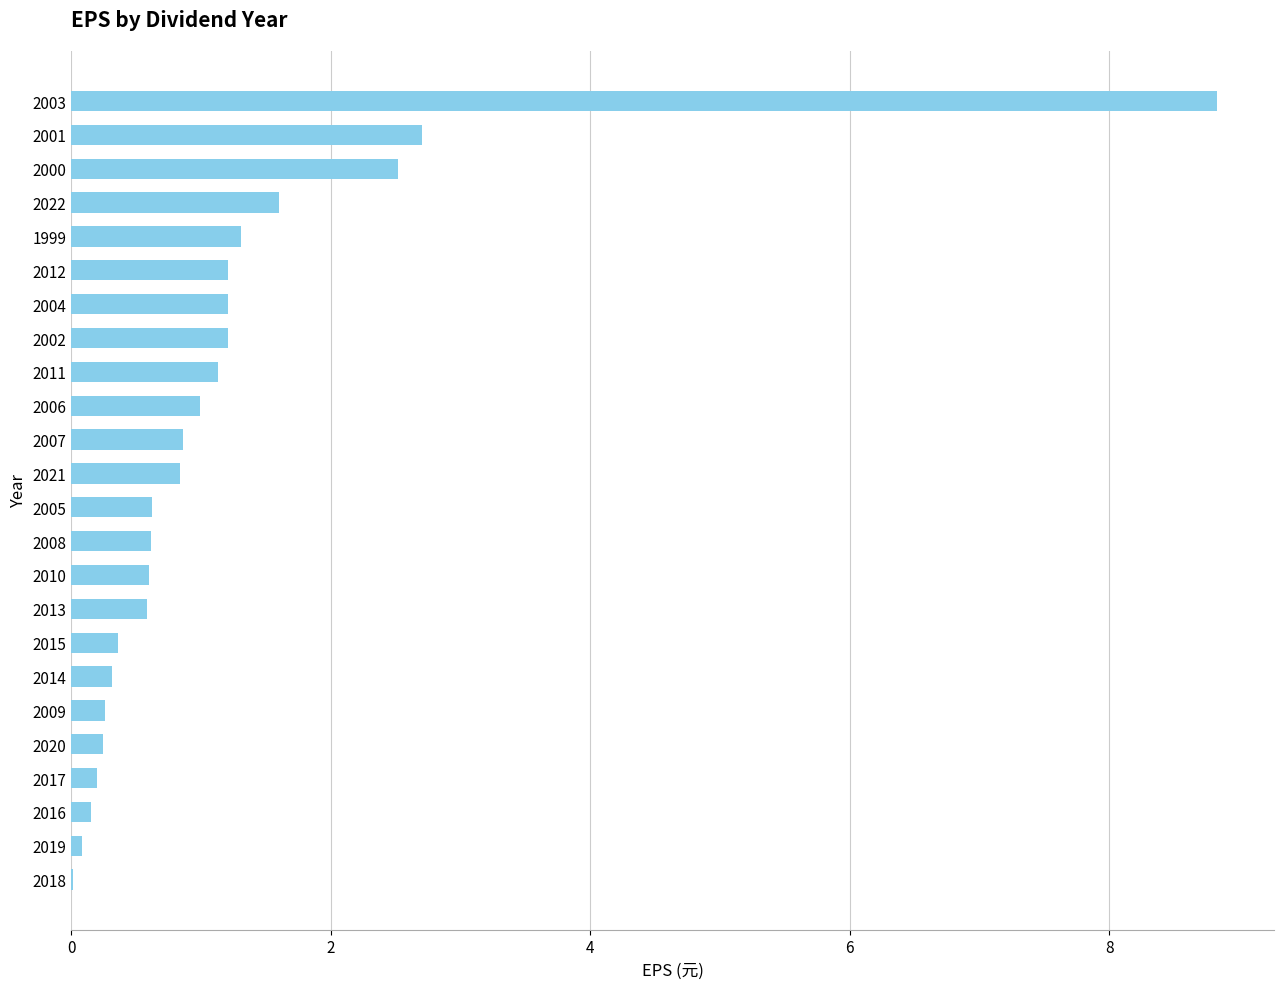

The value at 2004 is 0.5. True or false?

False